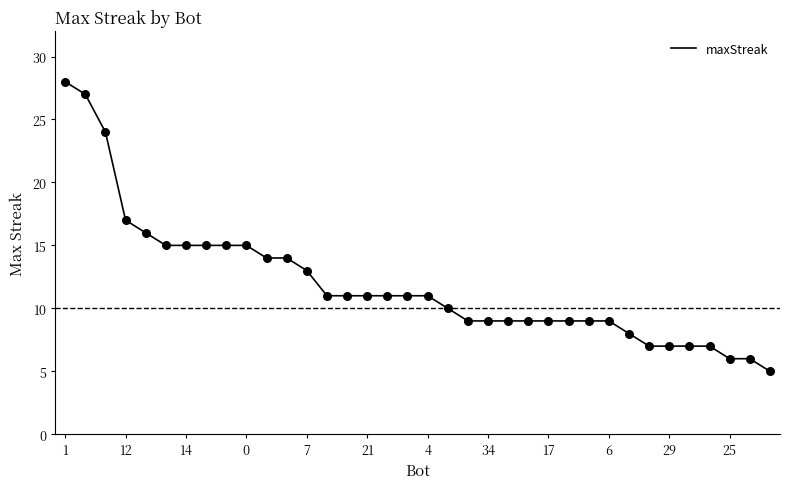

What is the difference between the maximum and minimum values?

23